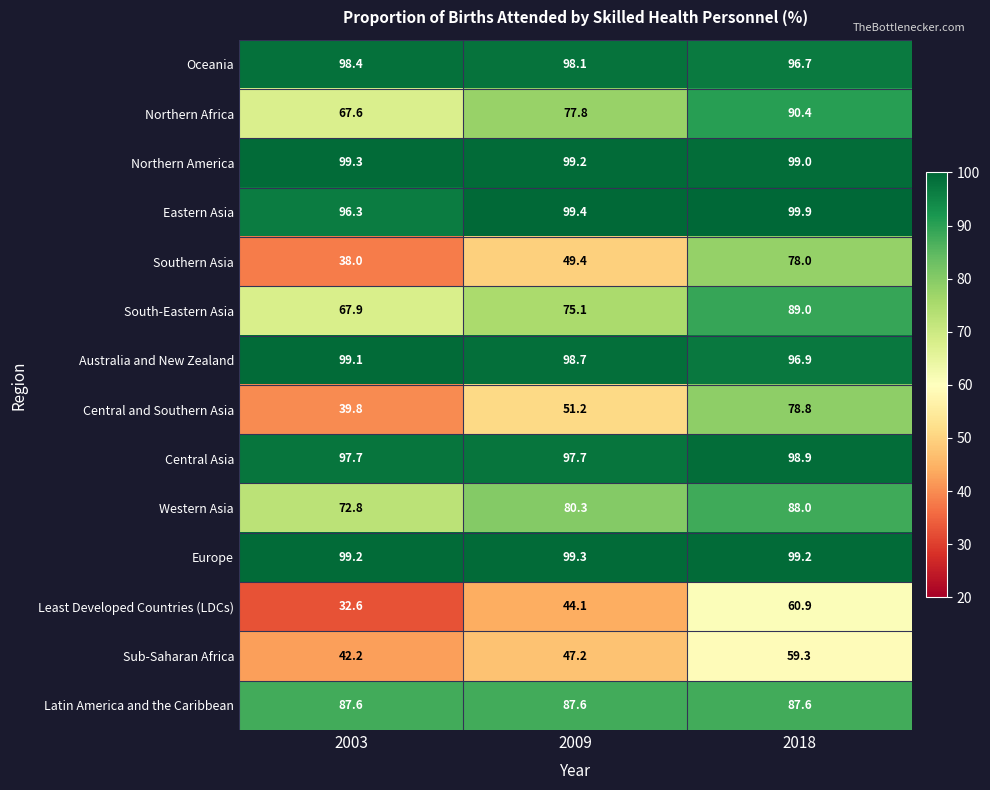

Is it true that Western Asia equals 72.8 at 2003?

True